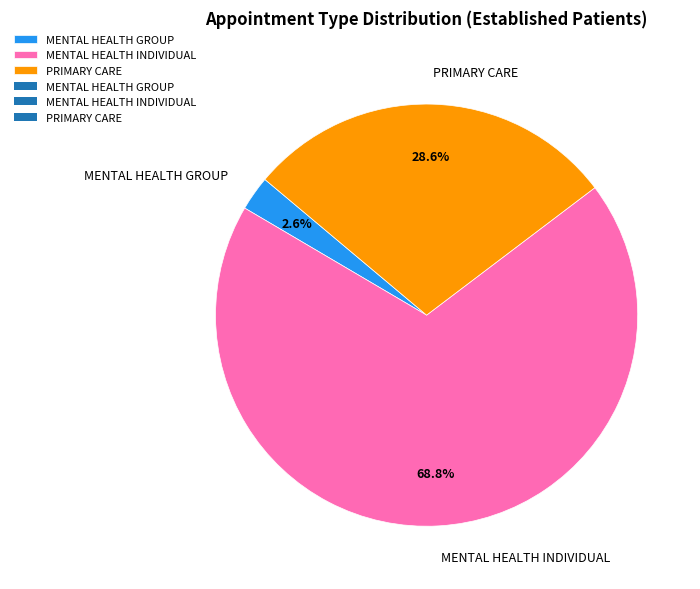

Rank the categories by value from highest to lowest.

MENTAL HEALTH INDIVIDUAL, PRIMARY CARE, MENTAL HEALTH GROUP